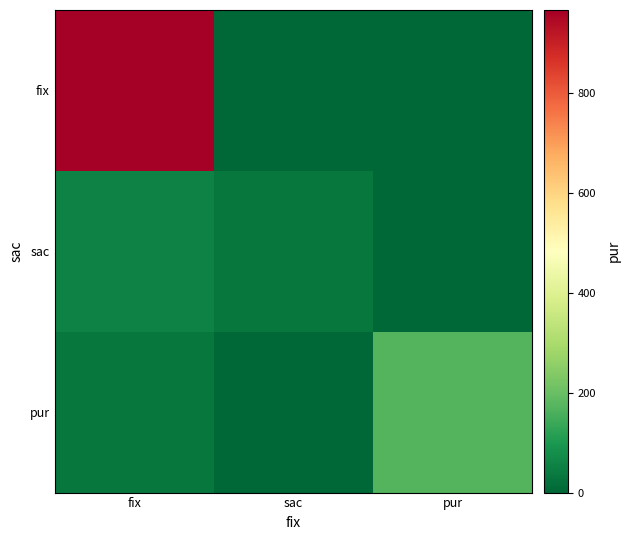

At how many categories does at least one series exceed 754?

1